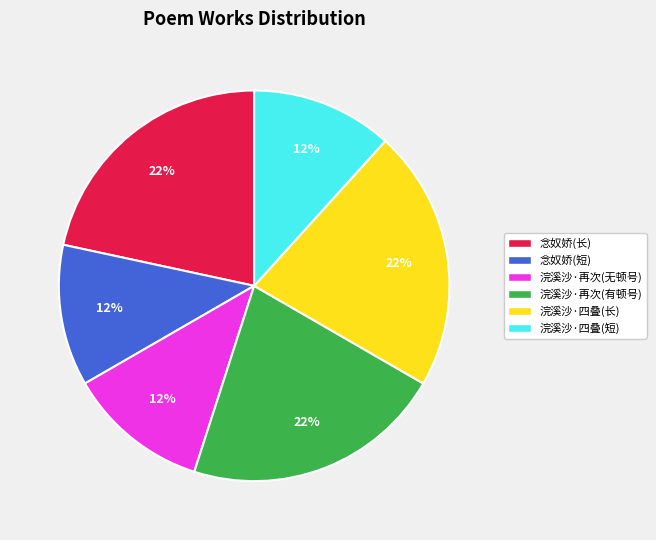

To the nearest percent, what is the average slice percentage?

17%